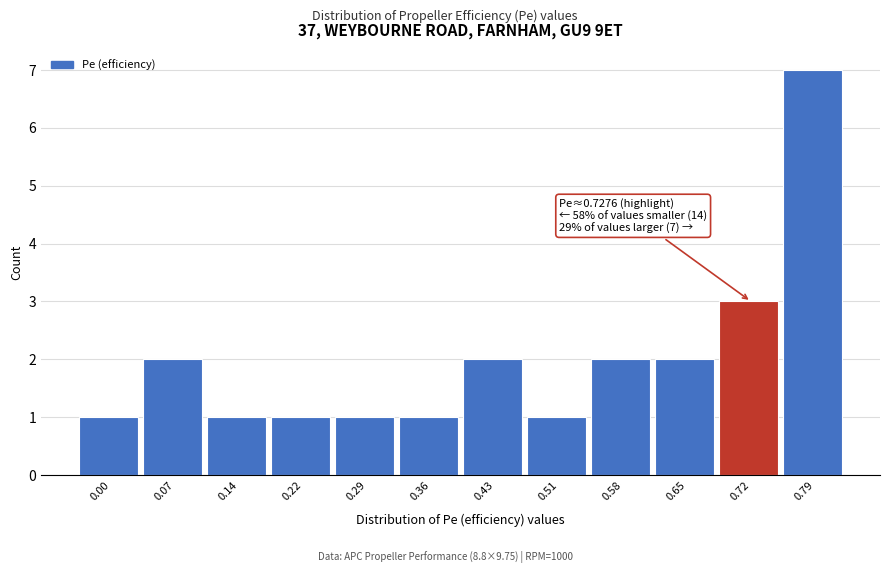

Reading left to right, transcribe all the data shown in this chart.

0.00=1	0.07=2	0.14=1	0.22=1	0.29=1	0.36=1	0.43=2	0.51=1	0.58=2	0.65=2	0.72=3	0.79=7